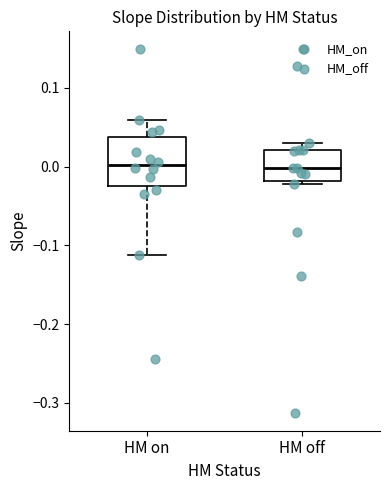

Comparing the boxes themselves (not the whiskers), which one is the tallest?

HM on